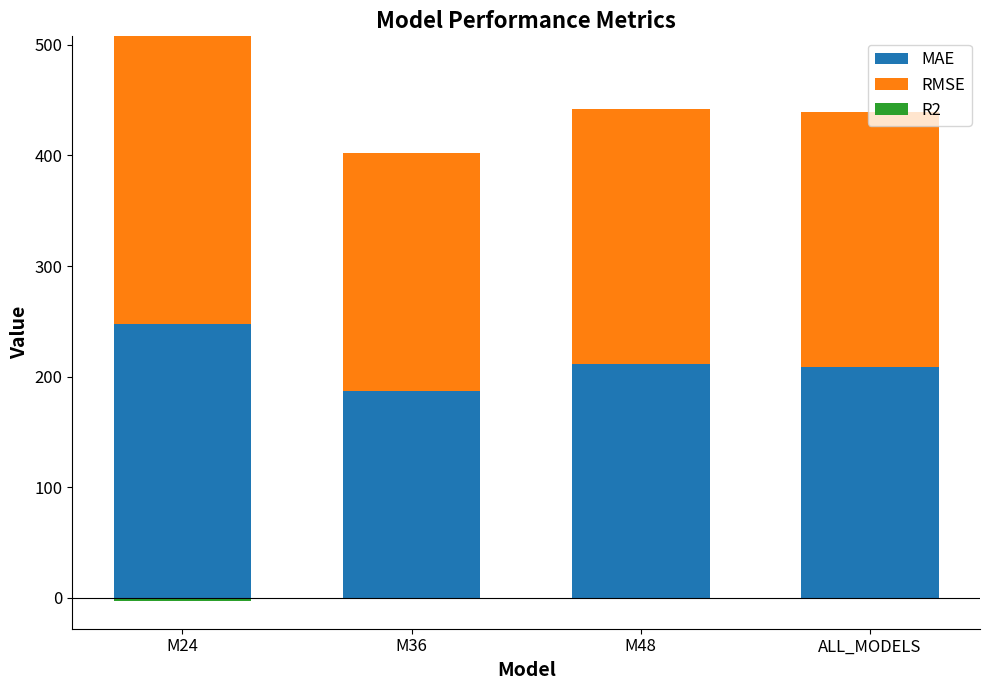

What is the sum of all MAE values?

855.6